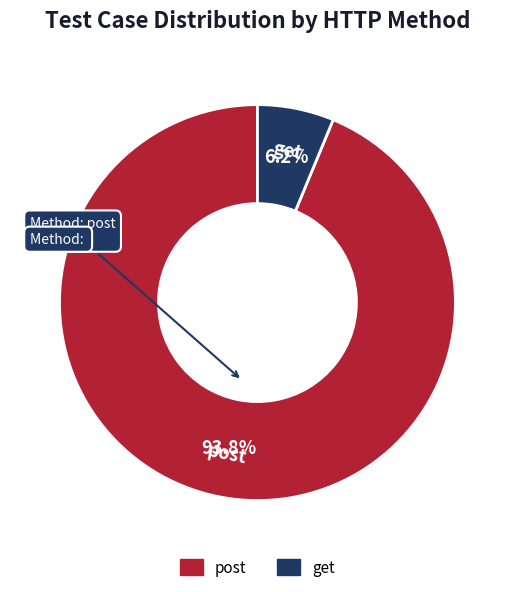

Between get and post, which is larger?

post